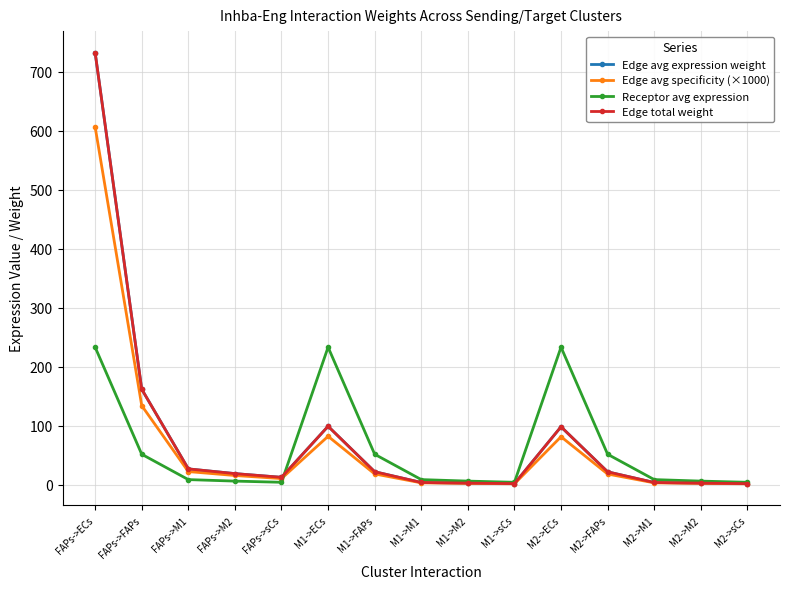

At which category is the sum across all series the highest?

FAPs->ECs